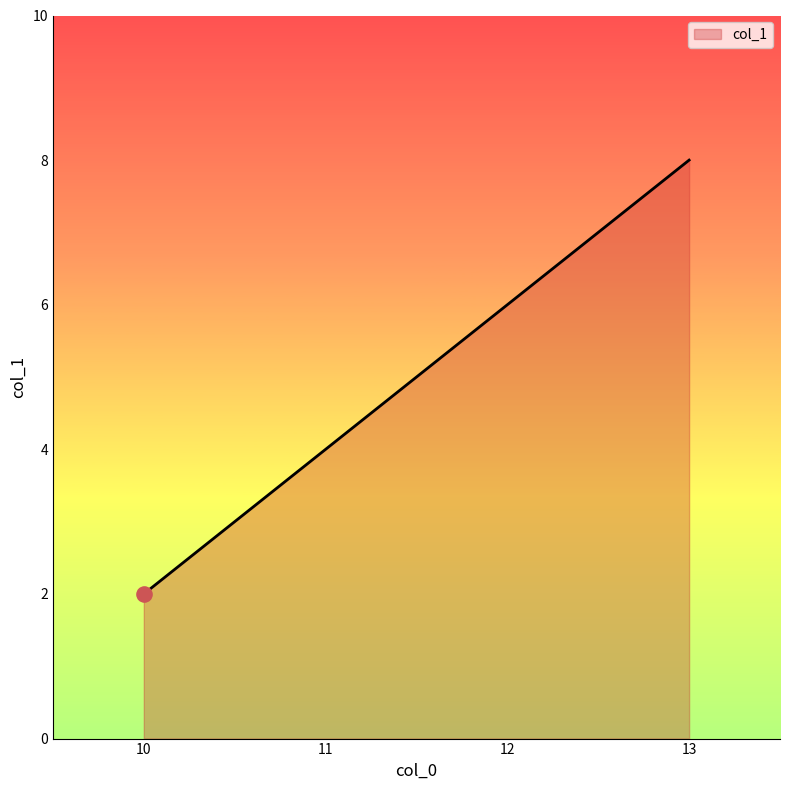

What is the change in value from 10 to 11?

+2